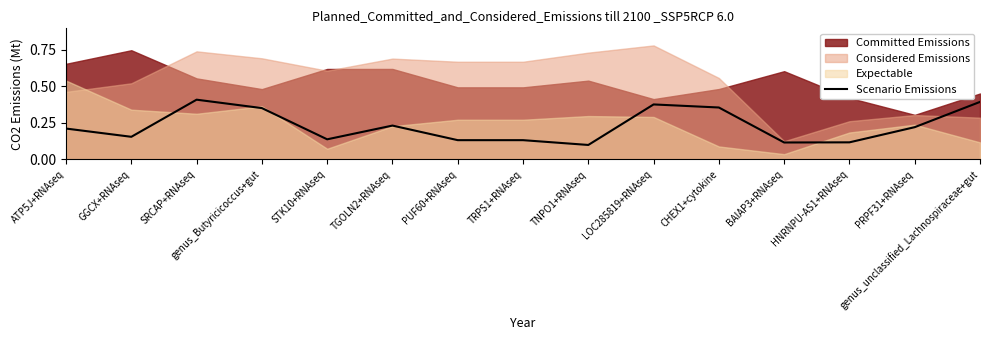

How many data points does each series have?

15